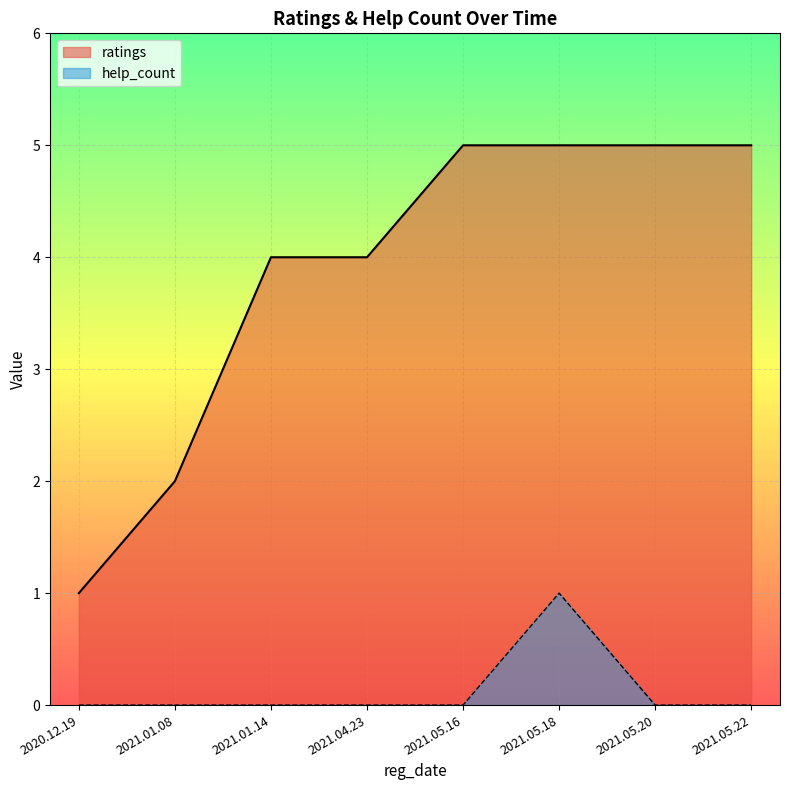

What is the average value of the ratings series?

4